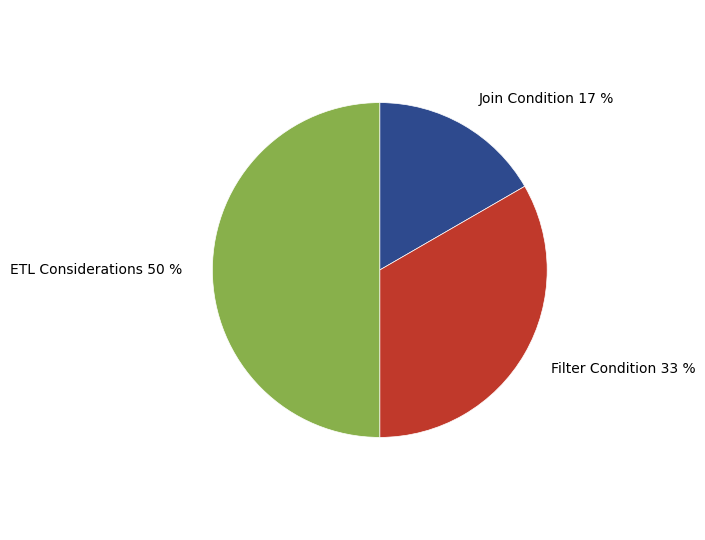

To the nearest percent, what is the difference between the Join Condition and ETL Considerations slice percentages?

33%